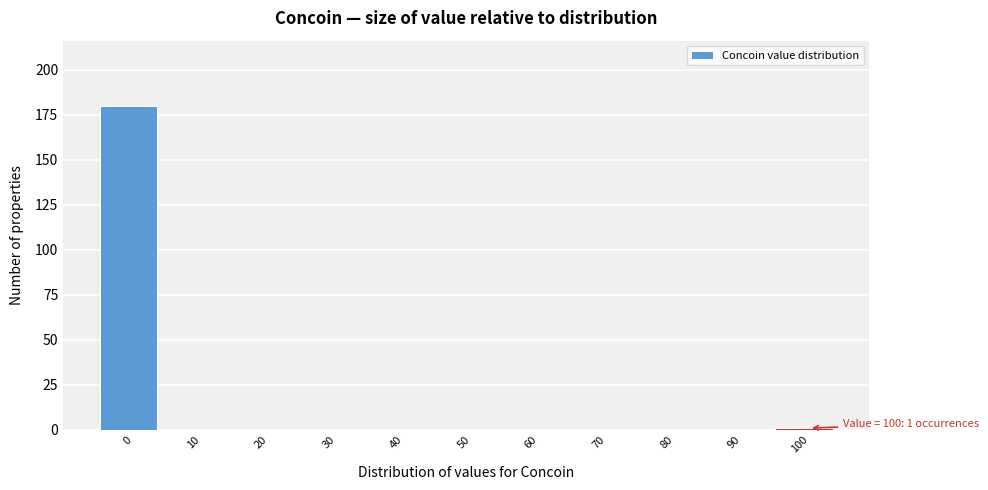

Reading right to left, extract all data points from this chart.

100=1	90=0	80=0	70=0	60=0	50=0	40=0	30=0	20=0	10=0	0=180